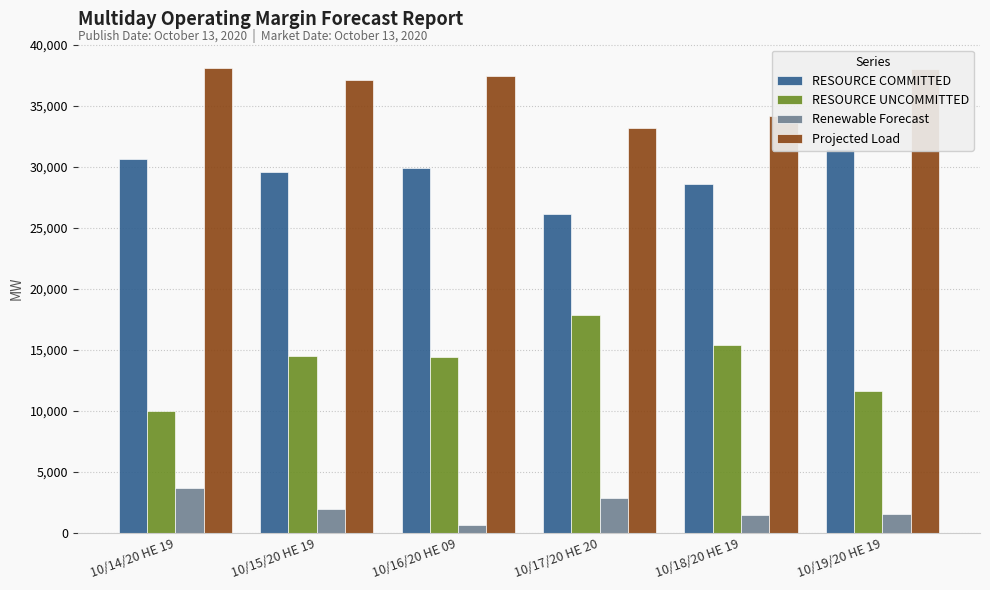

At which label does RESOURCE COMMITTED reach its peak?

10/19/20 HE 19